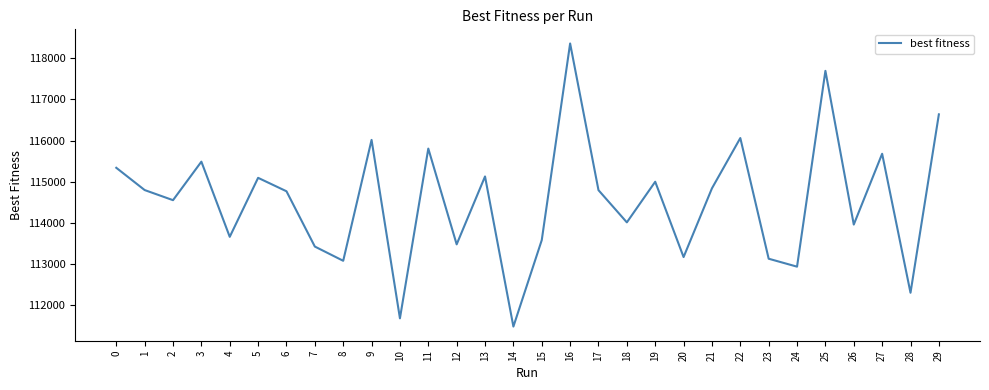

What is the sum of all values?

3436007.9